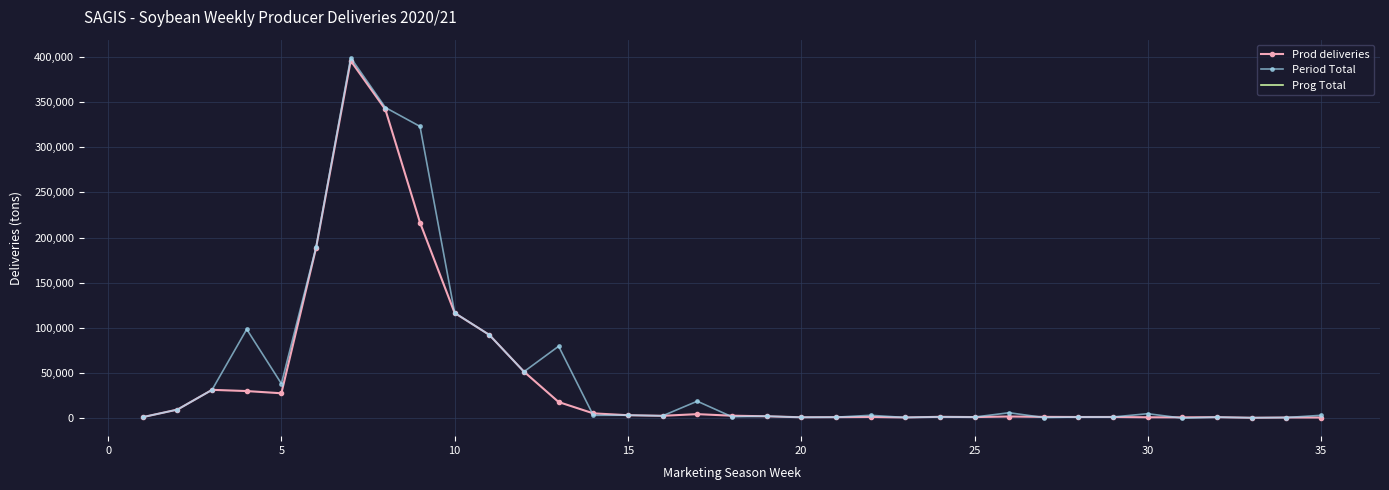

What is the difference between the maximum and minimum values in the Prod deliveries series?

395178